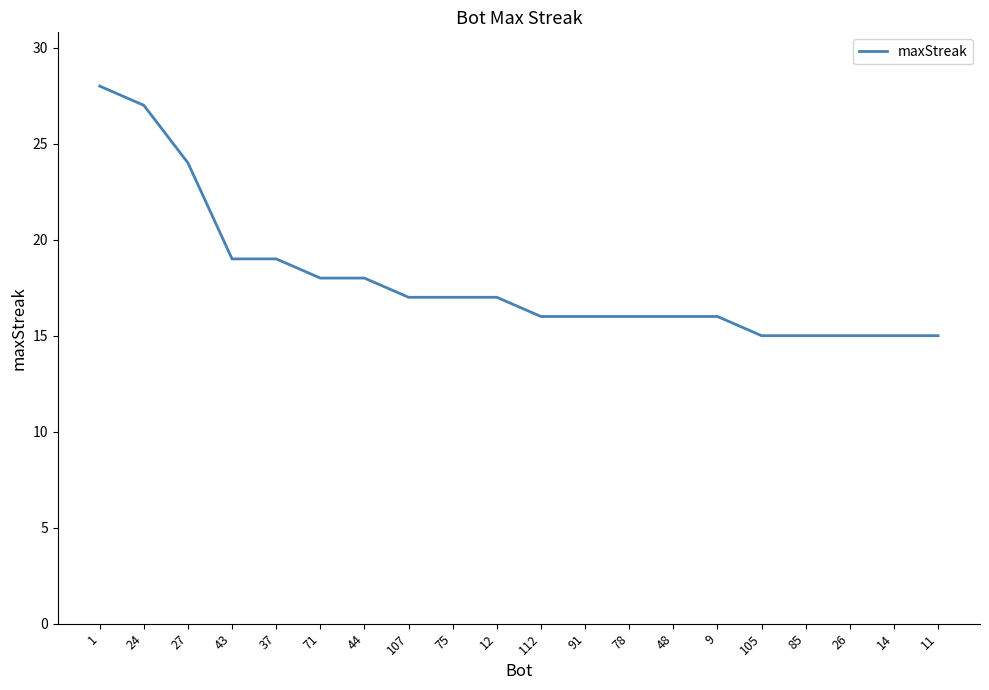

Read the value at 78.

16